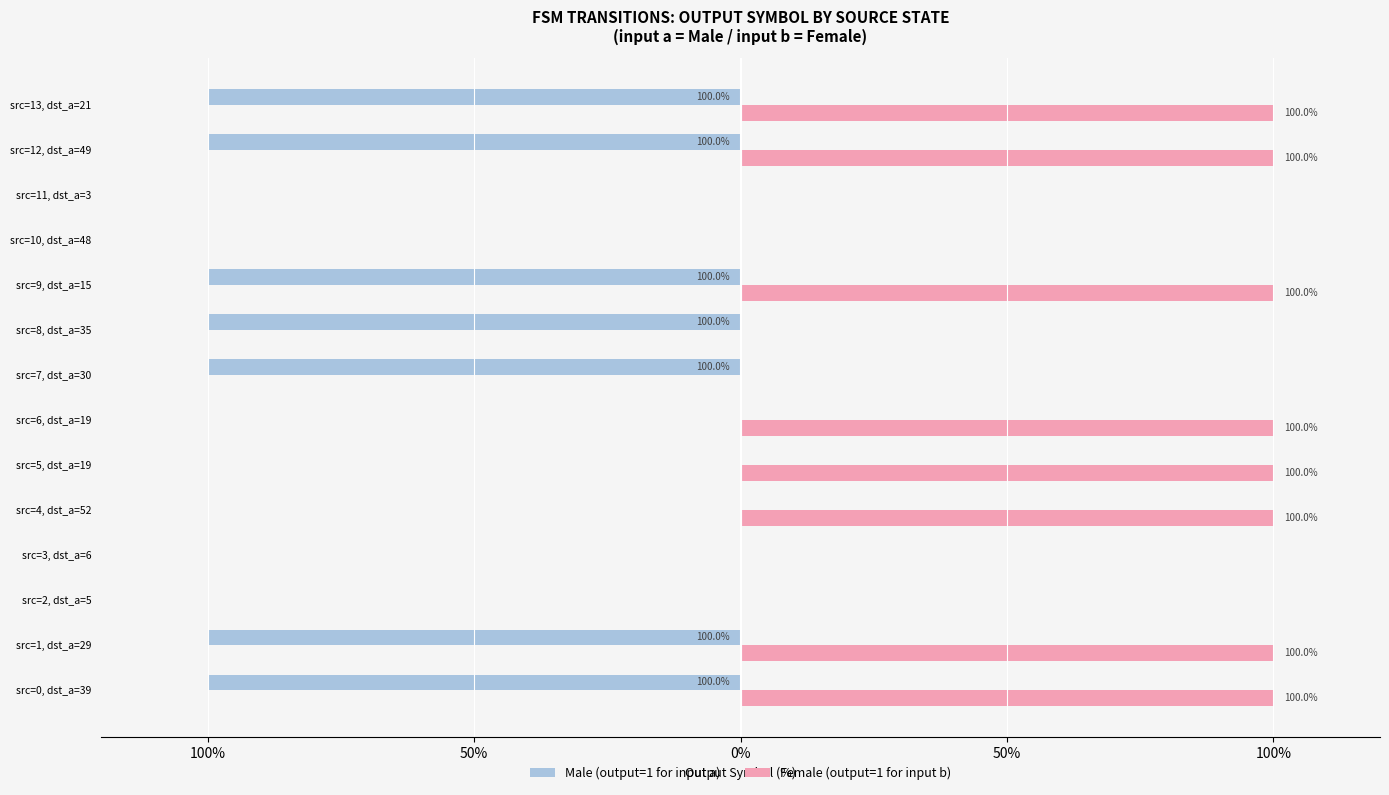

What are all the series names shown in the legend?

Male (output=1 for input a), Female (output=1 for input b)